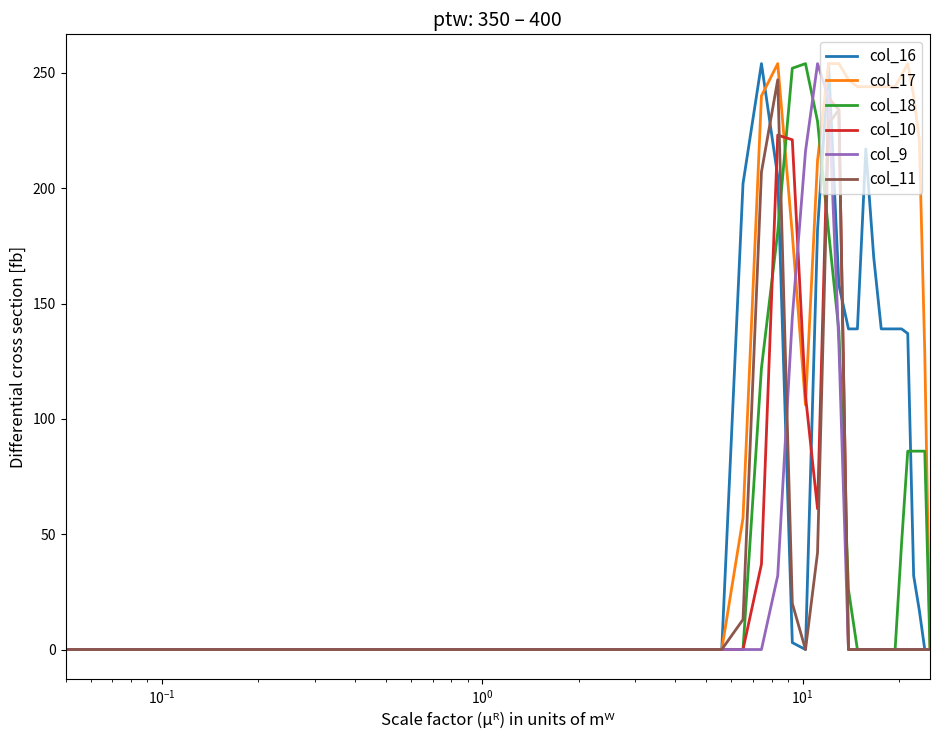

Does the chart have visible grid lines?

No